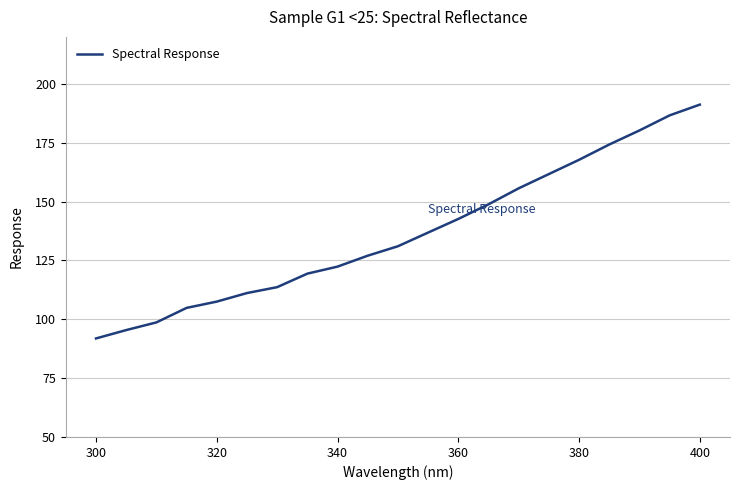

What is the greatest value displayed?

191.2